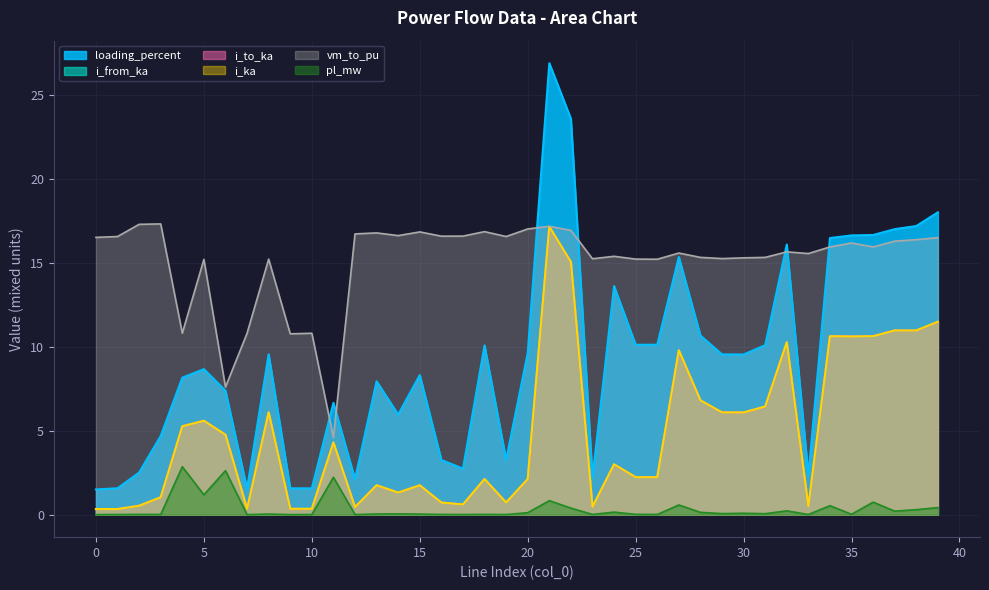

At which category is the sum across all series the highest?

21